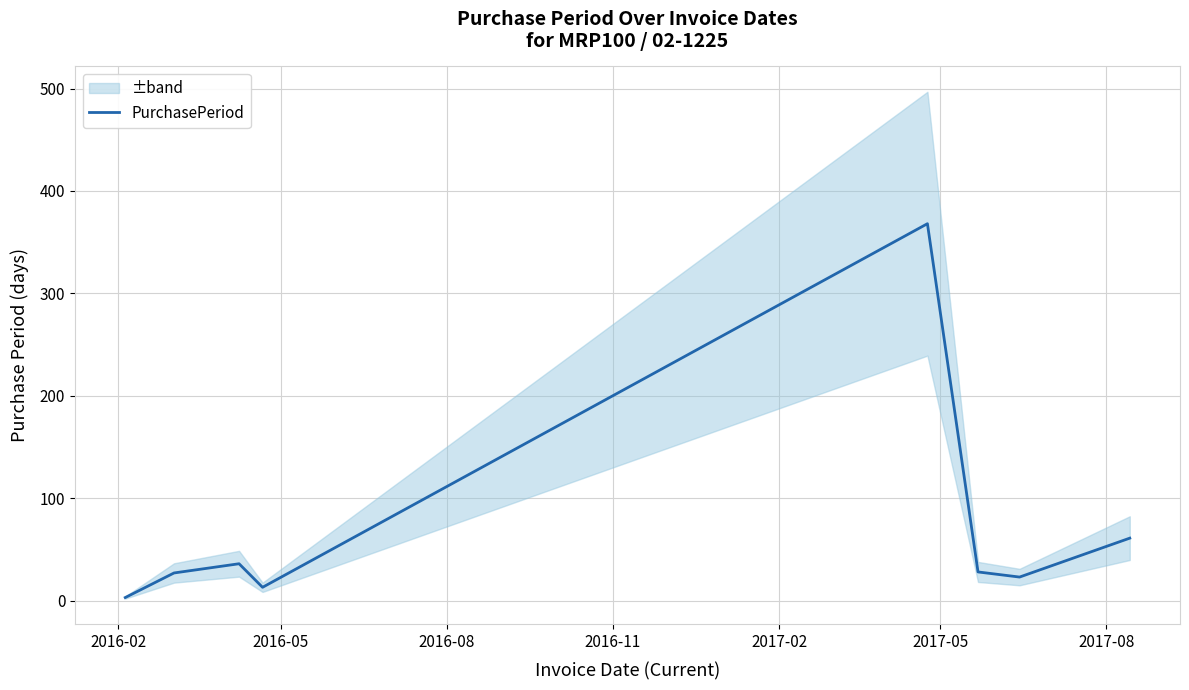

What is the maximum value shown in the chart?

368